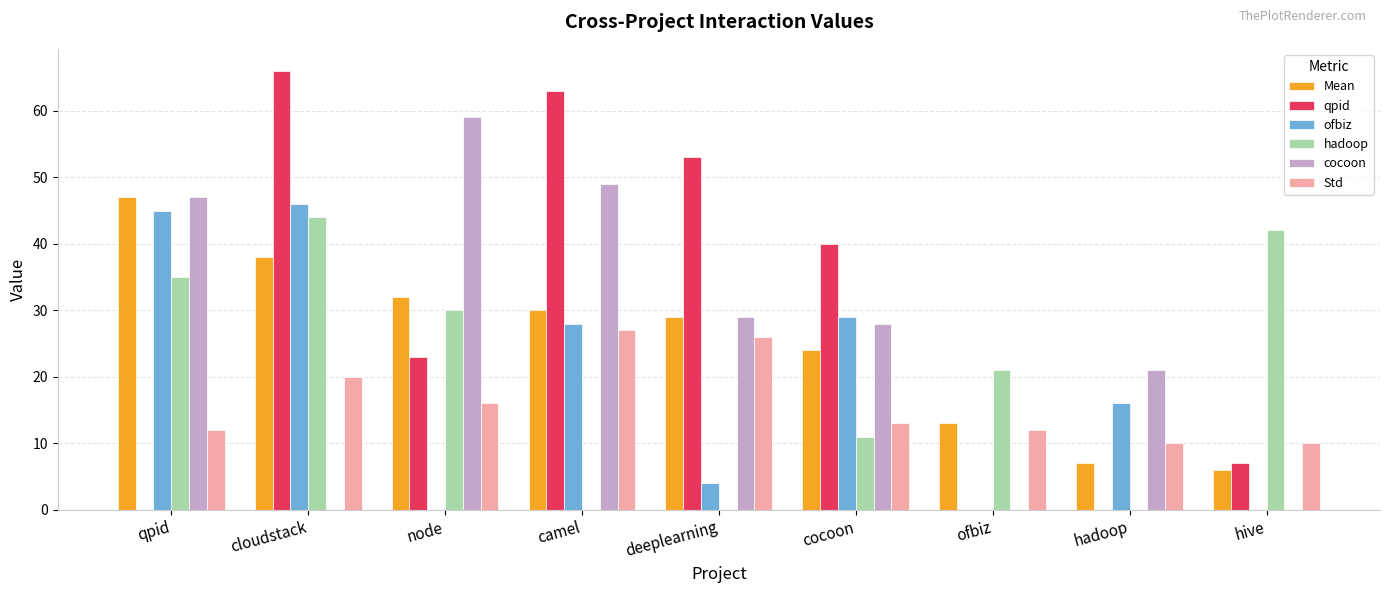

Is it true that Std equals 18 at cocoon?

False